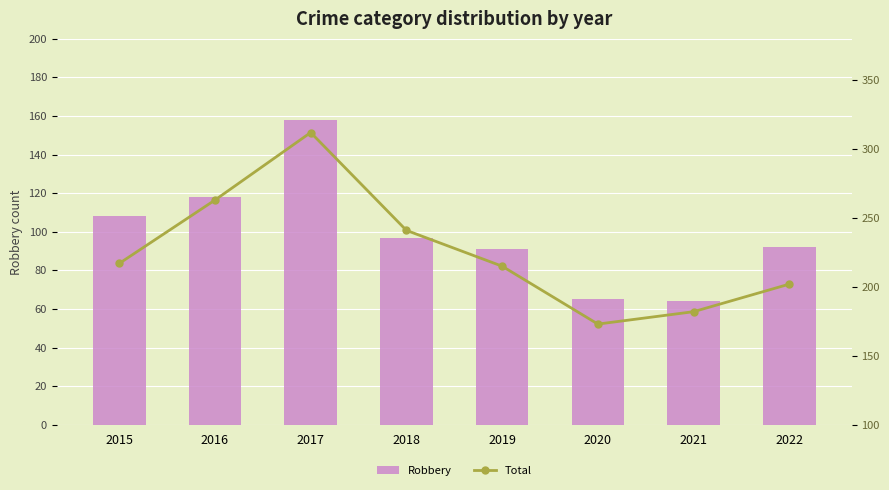

What is the spread (max minus min) of values at 2017?

154